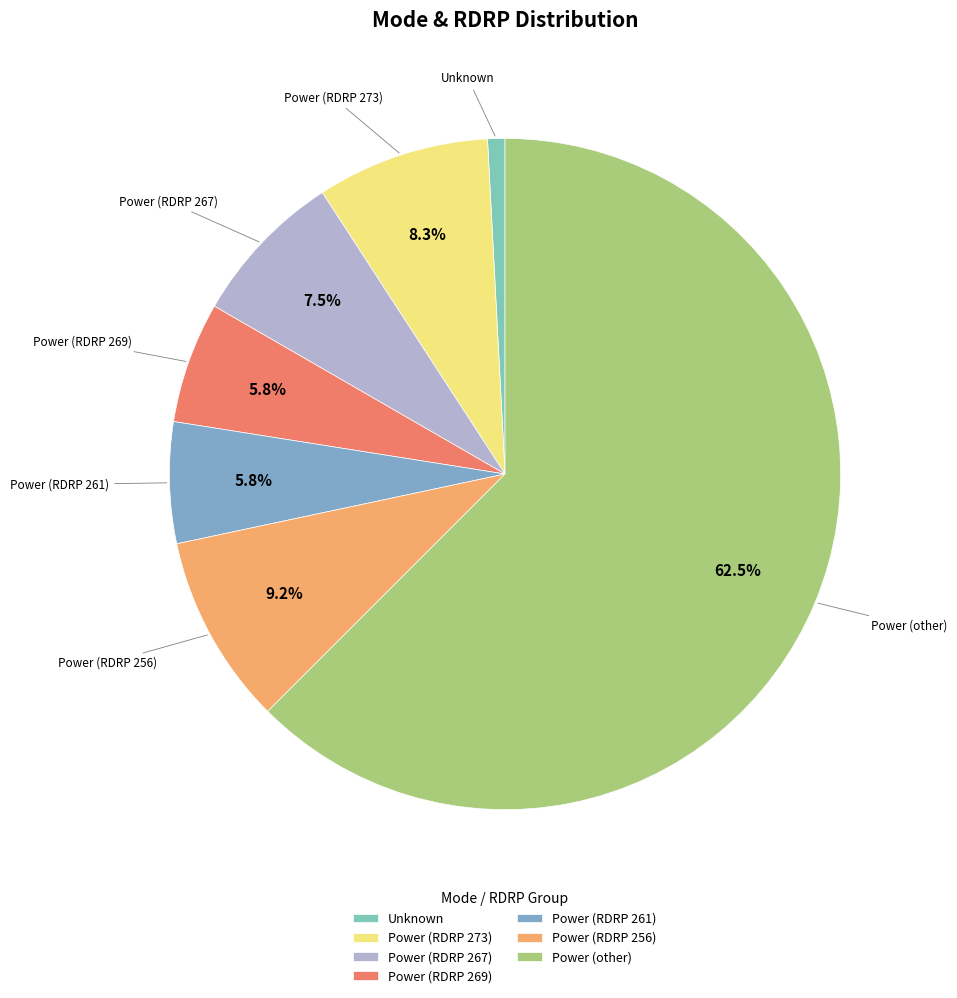

How much of the chart is everything except Power (RDRP 256)?

90.8%